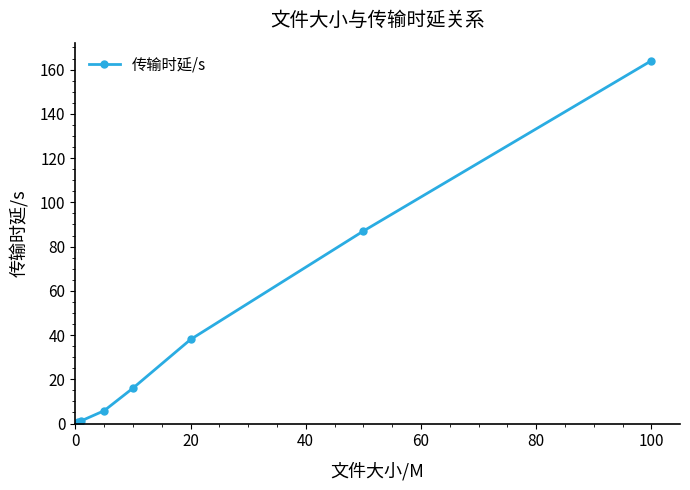

What is the smallest value displayed?

0.7